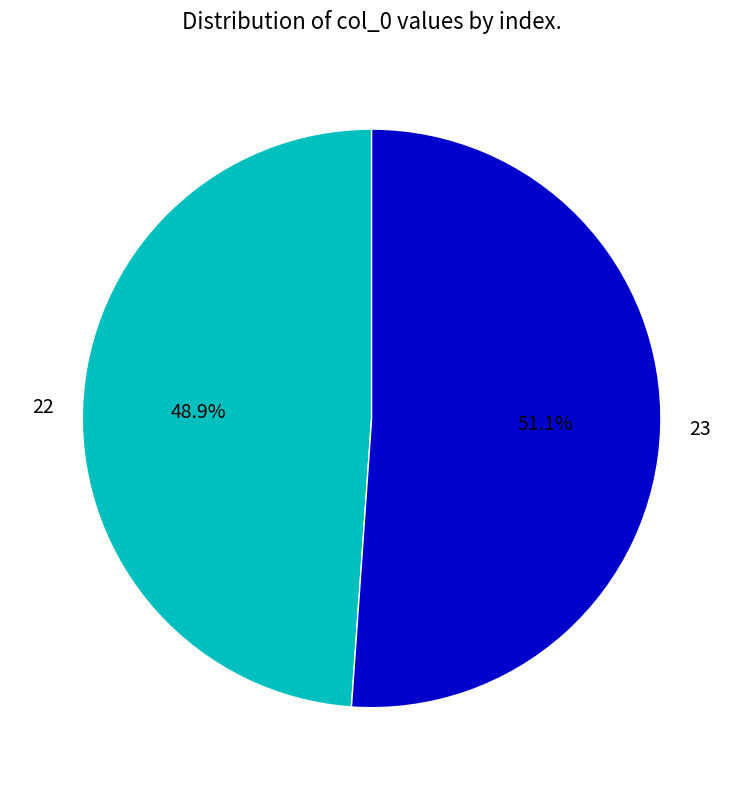

Which has a higher value, 23 or 22?

23